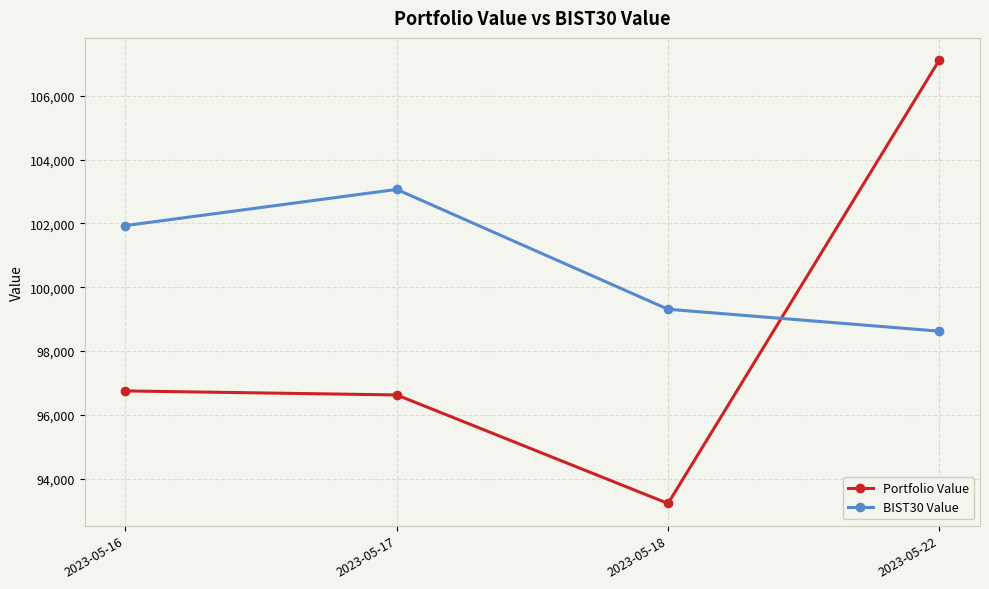

What is the value of the Portfolio Value point at the 2nd from the left?

96622.6